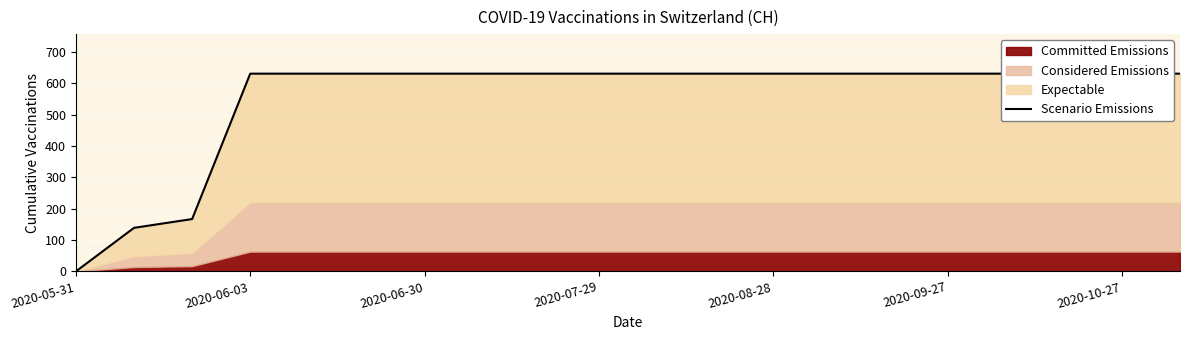

The chart shows a value of 0 at 2020-05-31. True or false?

True